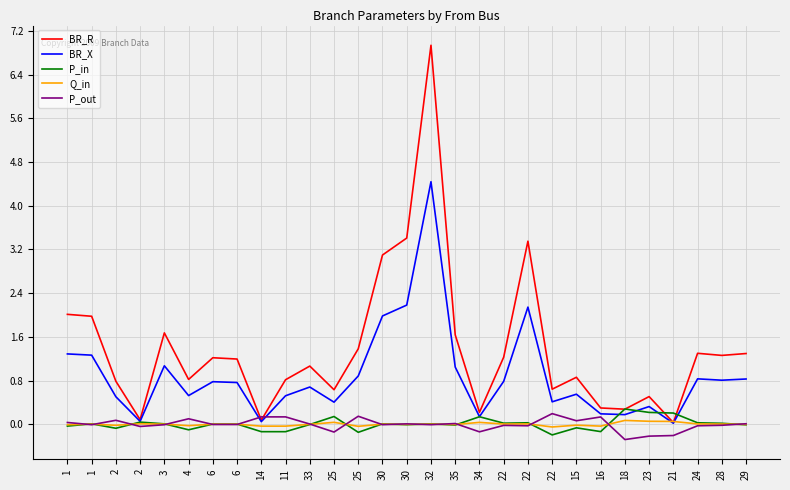

Where is the first local maximum for BR_X?

3